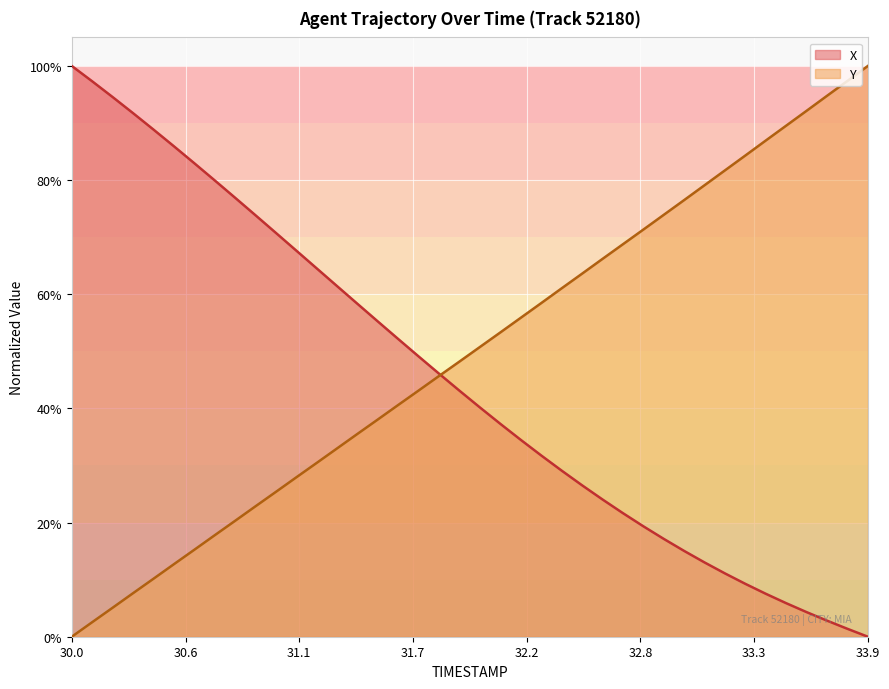

Read the Y value at 31.2.

0.3